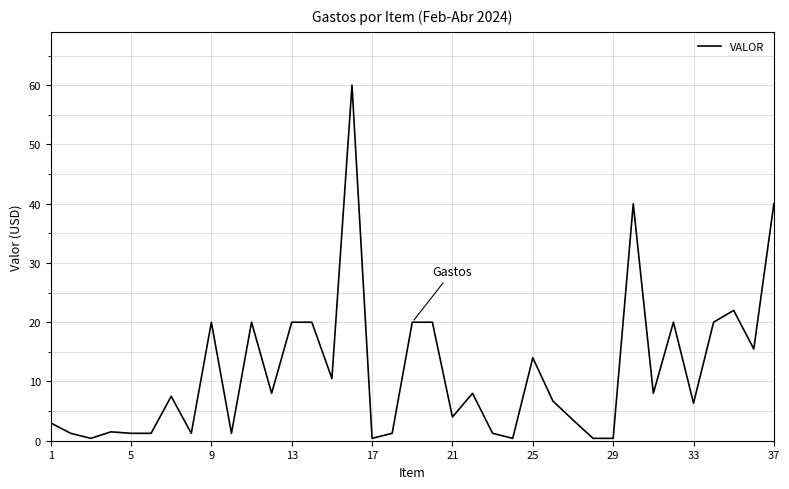

What is the difference between the maximum and minimum values?

59.6